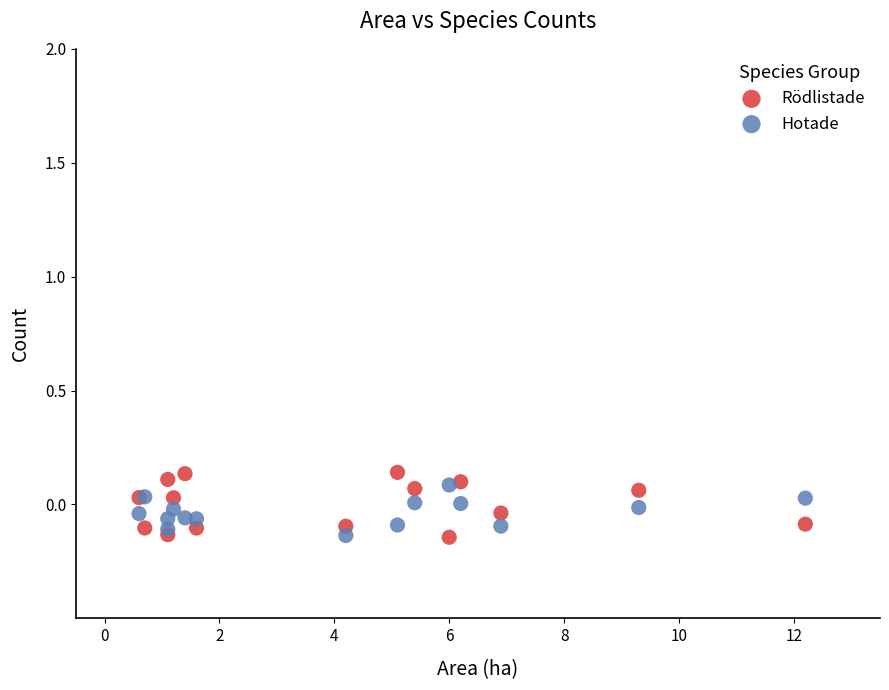

What are all the series names shown in the legend?

Rödlistade, Hotade